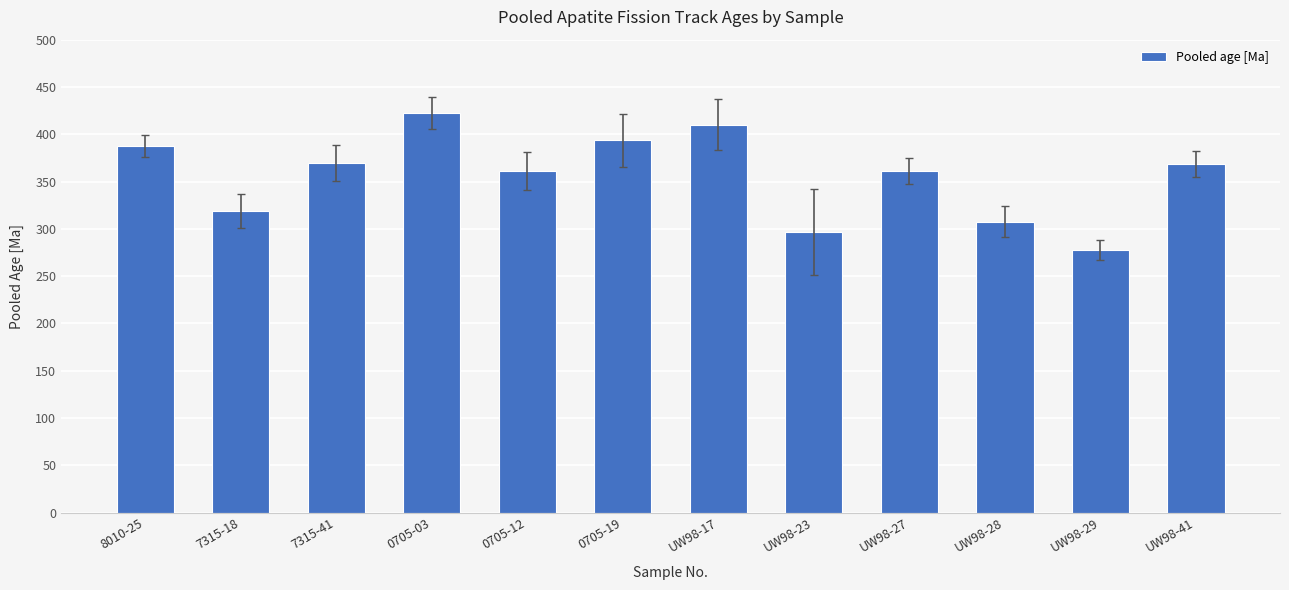

What is the difference between the maximum and second lowest values?

125.5